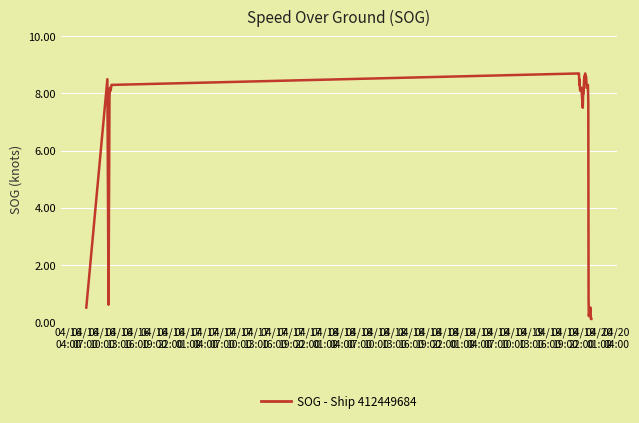

What is the sum of all values?

251.4